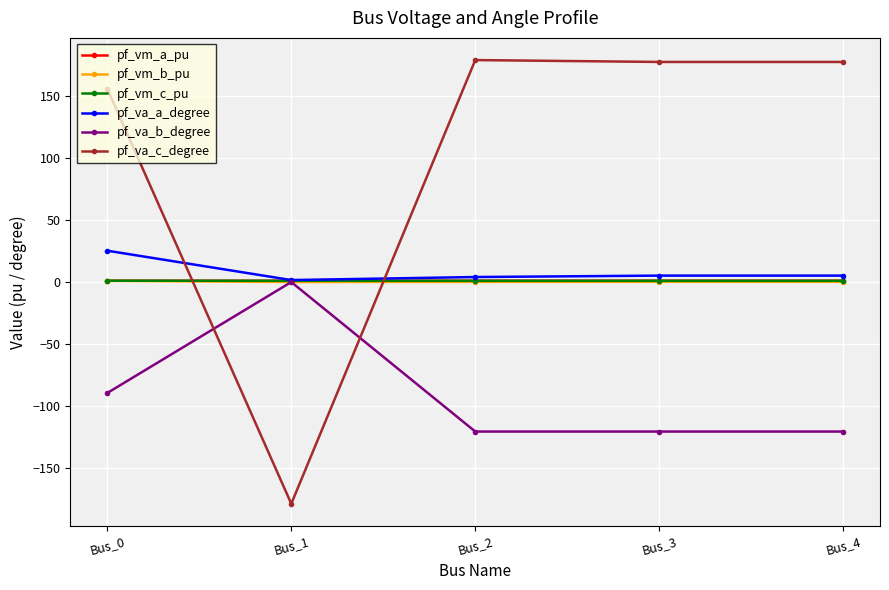

Between Bus_0 and Bus_4, which series saw the biggest shift?

pf_va_b_degree